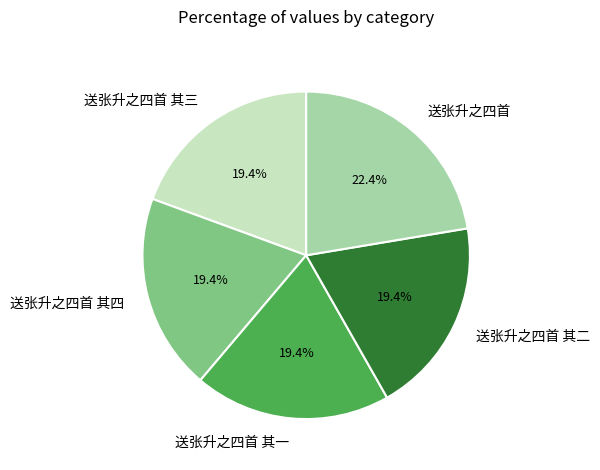

To the nearest percent, what is the combined percentage of 送张升之四首 其一 and 送张升之四首 其二?

39%